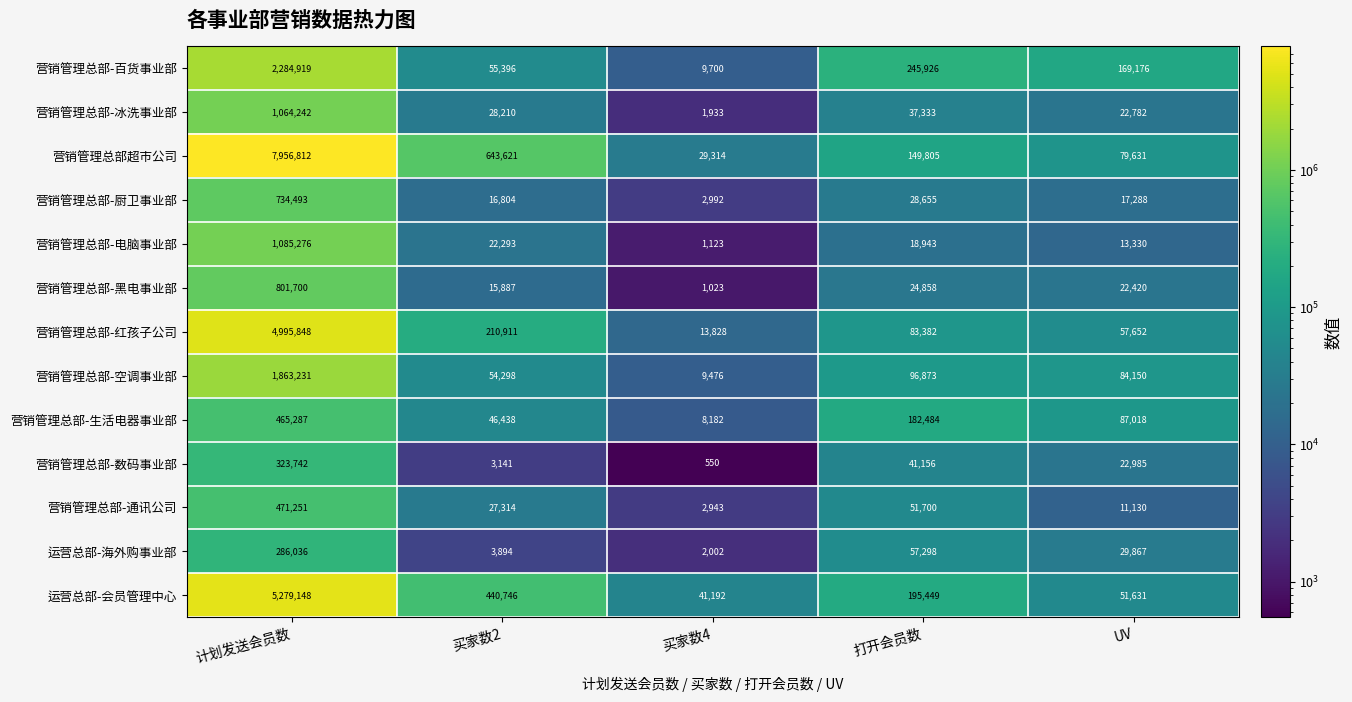

Which series has the largest range (max minus min)?

营销管理总部超市公司